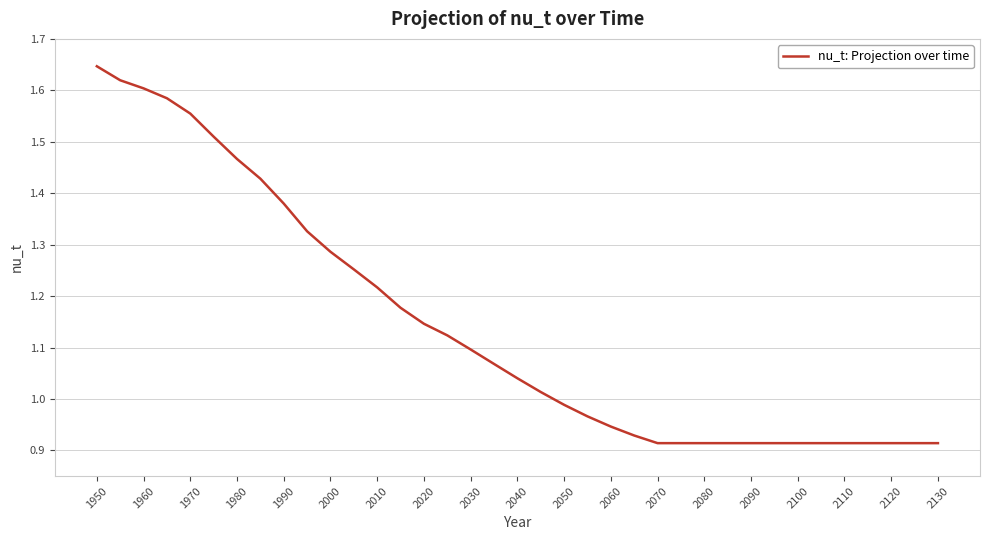

What is the difference between the maximum and minimum values?

0.7